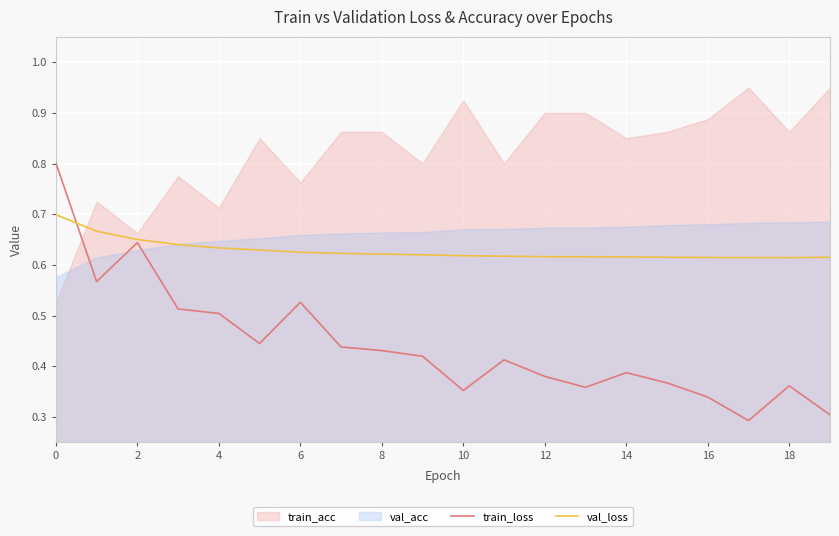

The value of train_loss at 0 is 0.4. True or false?

False